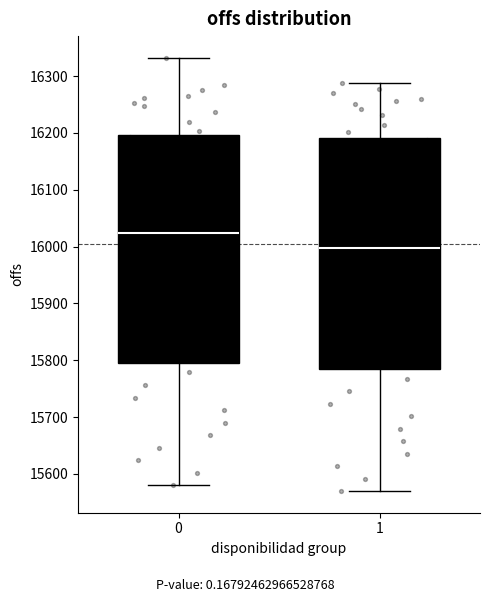

Reading left to right, transcribe this box plot: for each box, give where its median line is, the range the box spans, and where its two whiskers end, as read against the y-axis. The values are not printed on the chart, so give them approximately, as read against the axis.

0: median 16020, box 15790 to 16200, whiskers 15580 to 16330
1: median 16000, box 15780 to 16190, whiskers 15570 to 16290